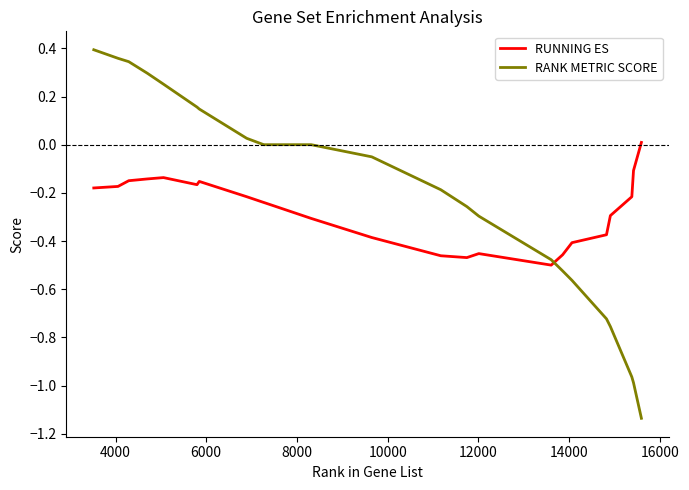

Which series has the largest total across all categories?

RANK METRIC SCORE